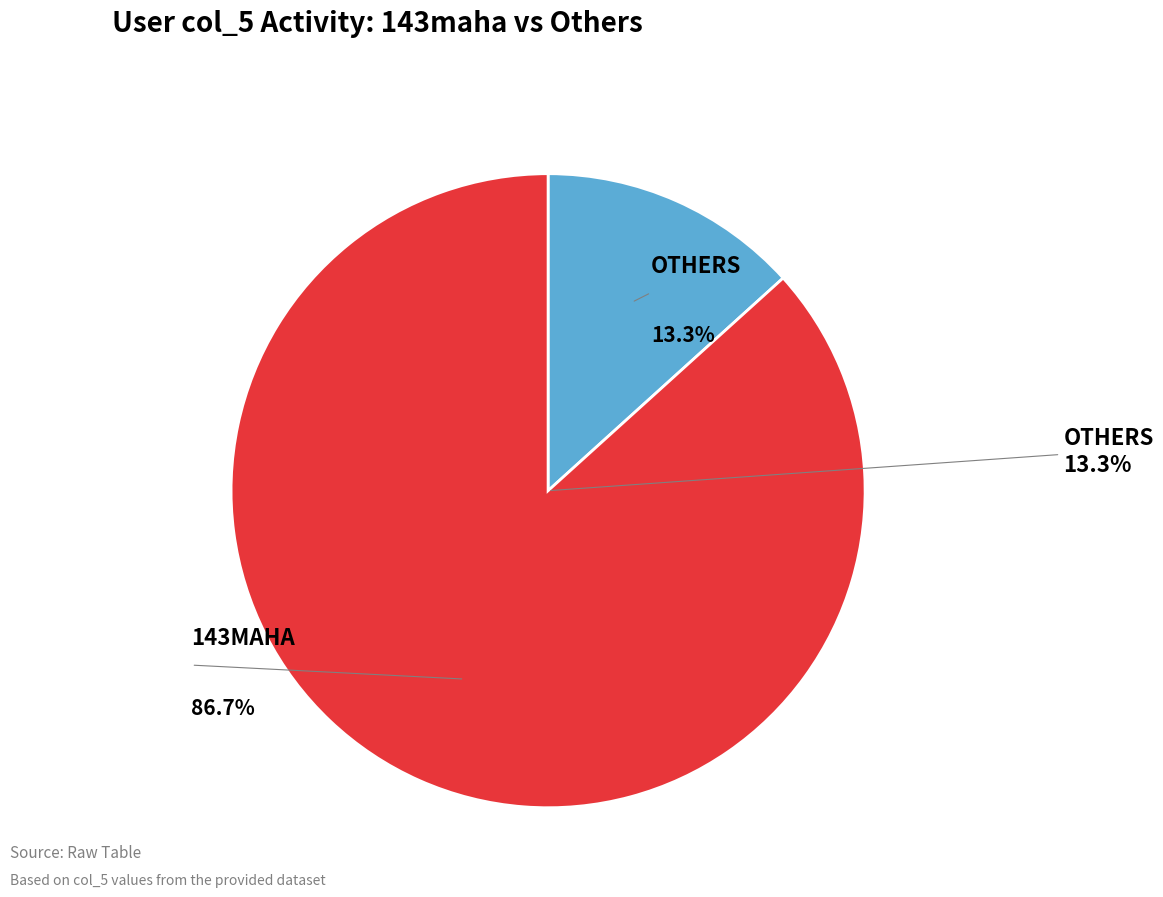

True or false: bowgaming0712 accounts for 0% of the total.

True